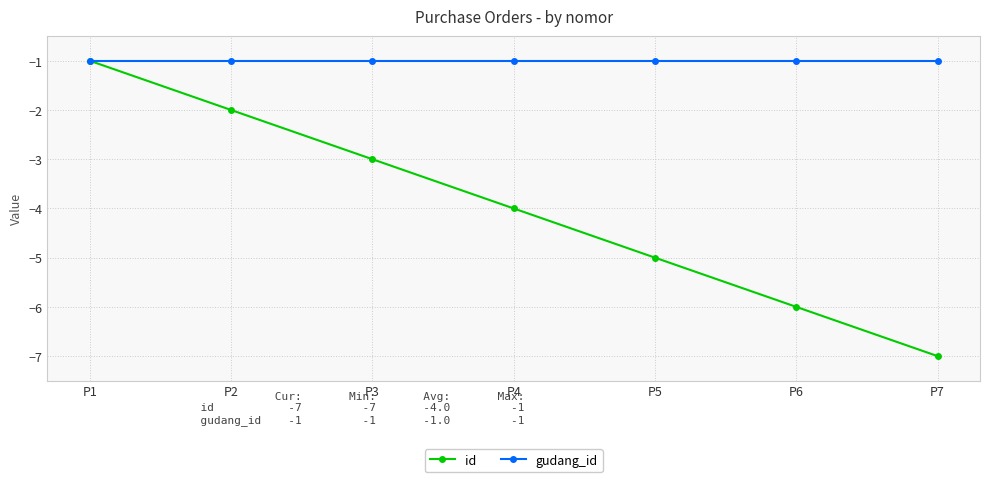

Reading left to right, list all the values displayed in this chart.

id: -1	-2	-3	-4	-5	-6	-7
gudang_id: -1	-1	-1	-1	-1	-1	-1